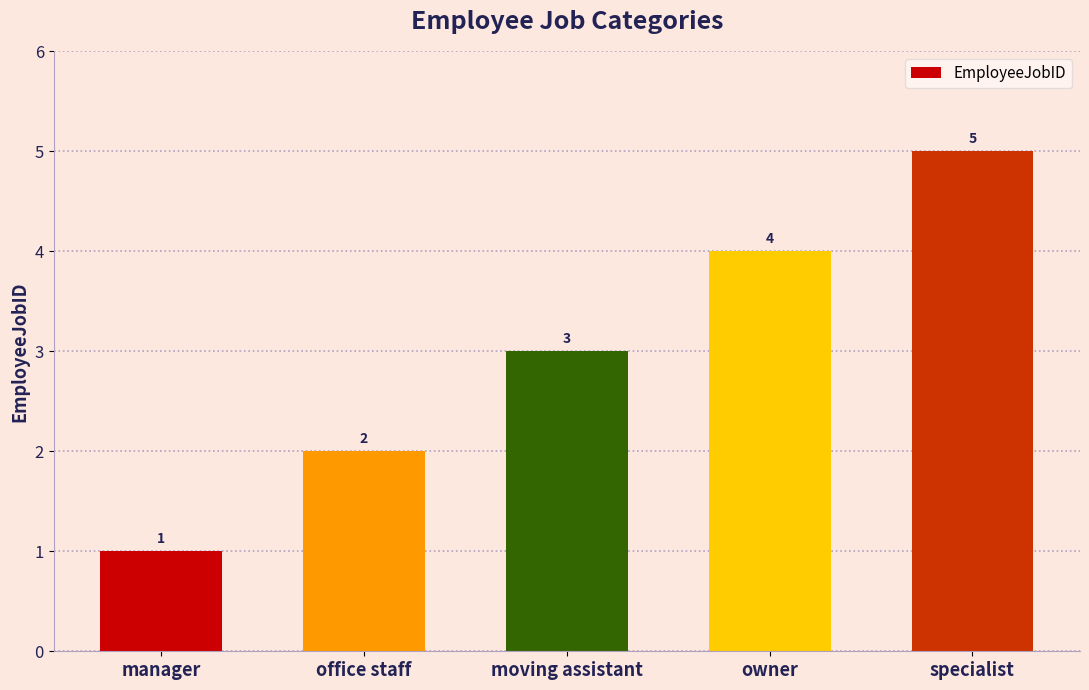

What is the label of the 4th bar from the right?

office staff